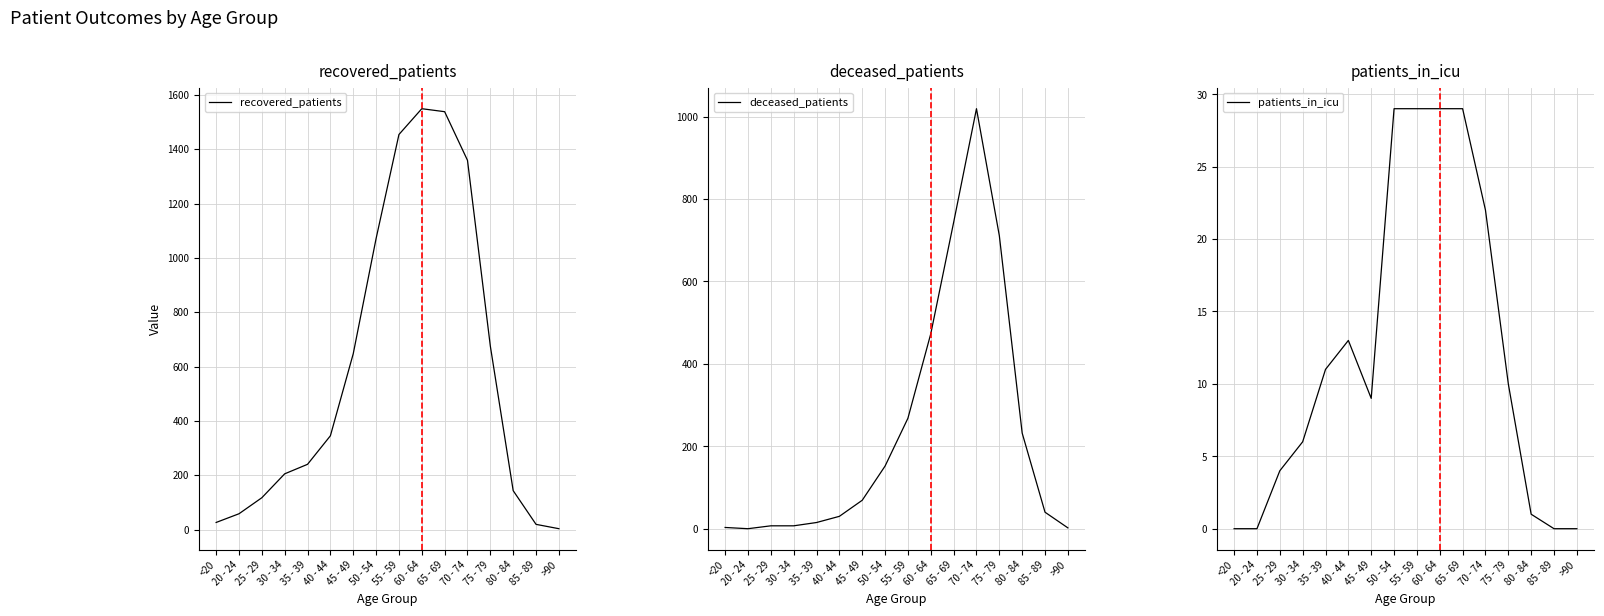

True or false: recovered_patients and patients_in_icu intersect in this chart.

False